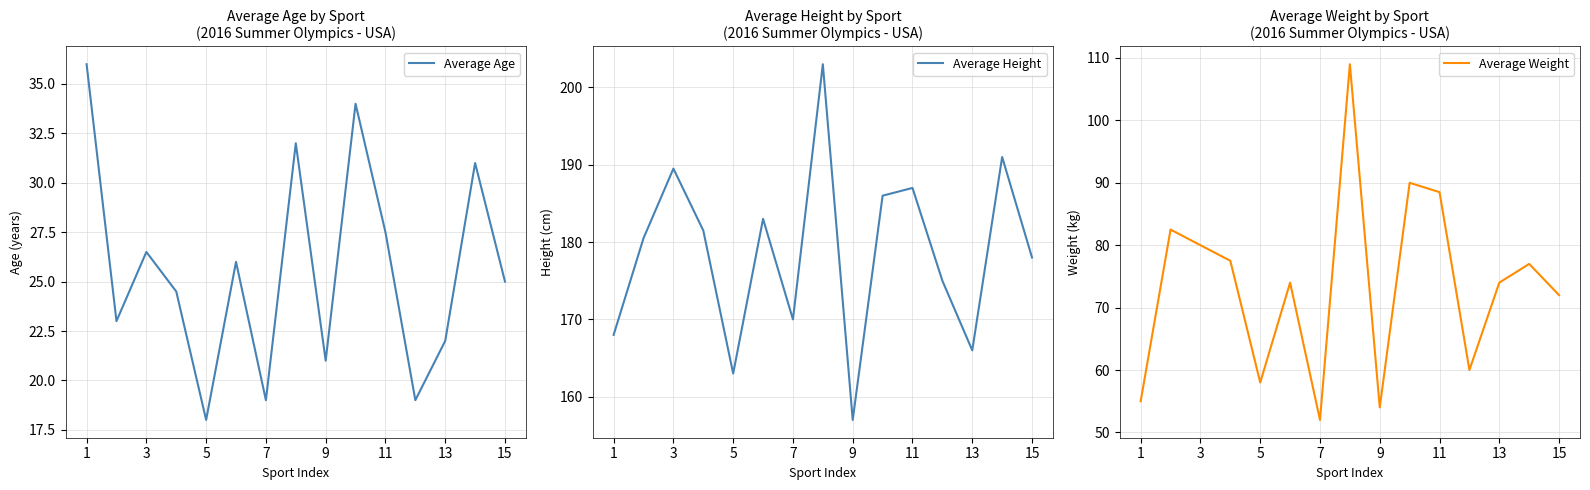

List the series in order of their overall mean, highest first.

Average Height, Average Weight, Average Age